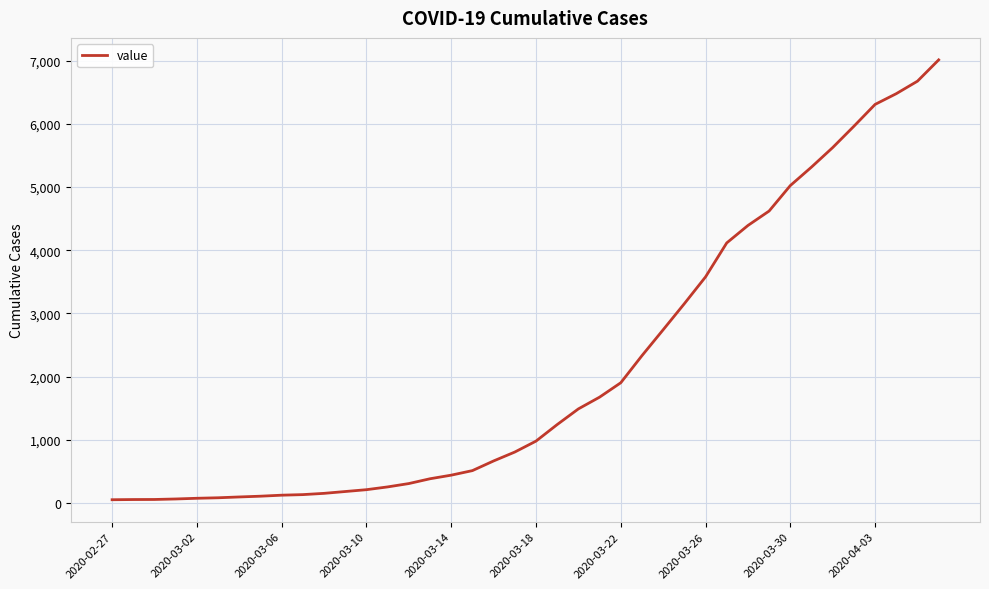

What is the difference between the maximum and minimum values?

6964